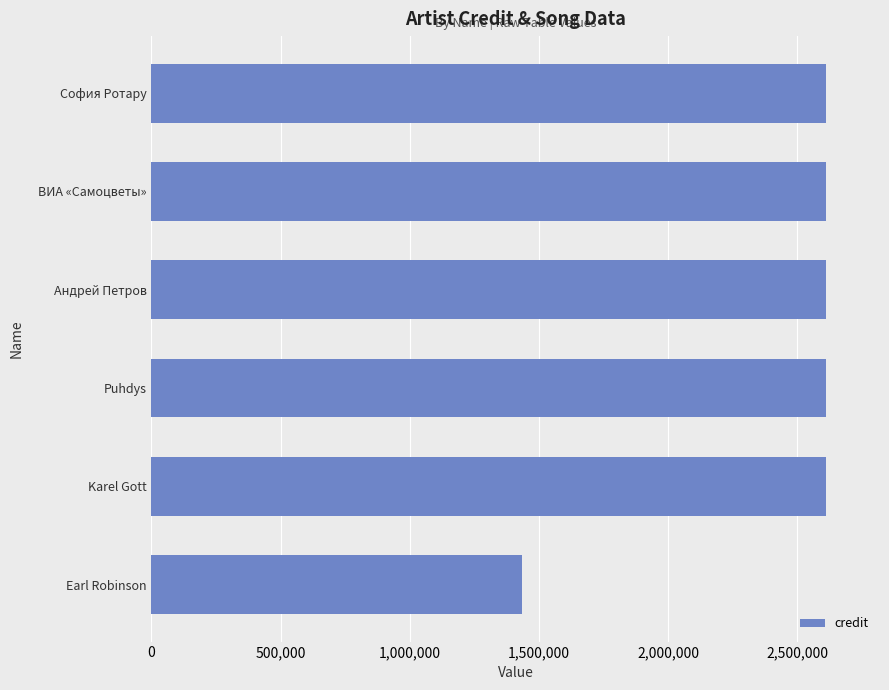

What is the ratio of the value at Андрей Петров to the value at ВИА «Самоцветы»?

1.0